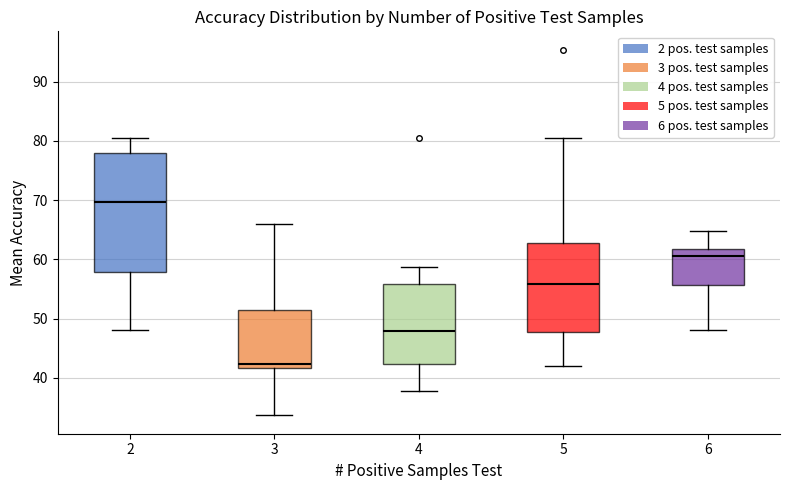

Reading left to right, read every box against the y-axis: the position of its median line, the range the box covers, and the ends of its whiskers. The values are not printed on the chart, so give them approximately, as read against the axis.

2: median 70, box 58 to 78, whiskers 48 to 81
3: median 42 (just above the box's lower edge), box 42 to 51, whiskers 34 to 66
4: median 48, box 42 to 56, whiskers 38 to 59
5: median 56, box 48 to 63, whiskers 42 to 81
6: median 61, box 56 to 62, whiskers 48 to 65